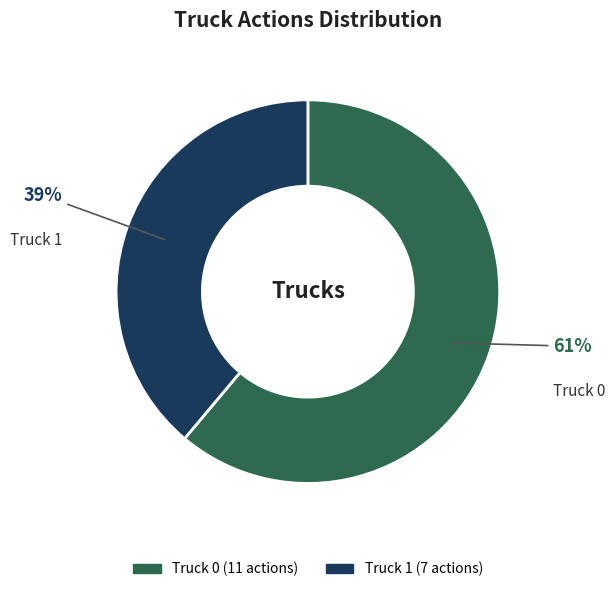

What percentage is the Truck 0 slice, to the nearest percent?

61%